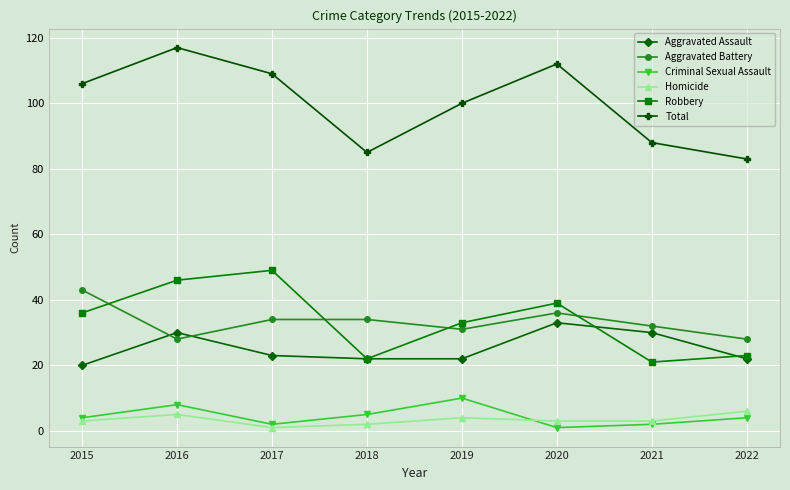

True or false: Total and Robbery cross at least once.

False